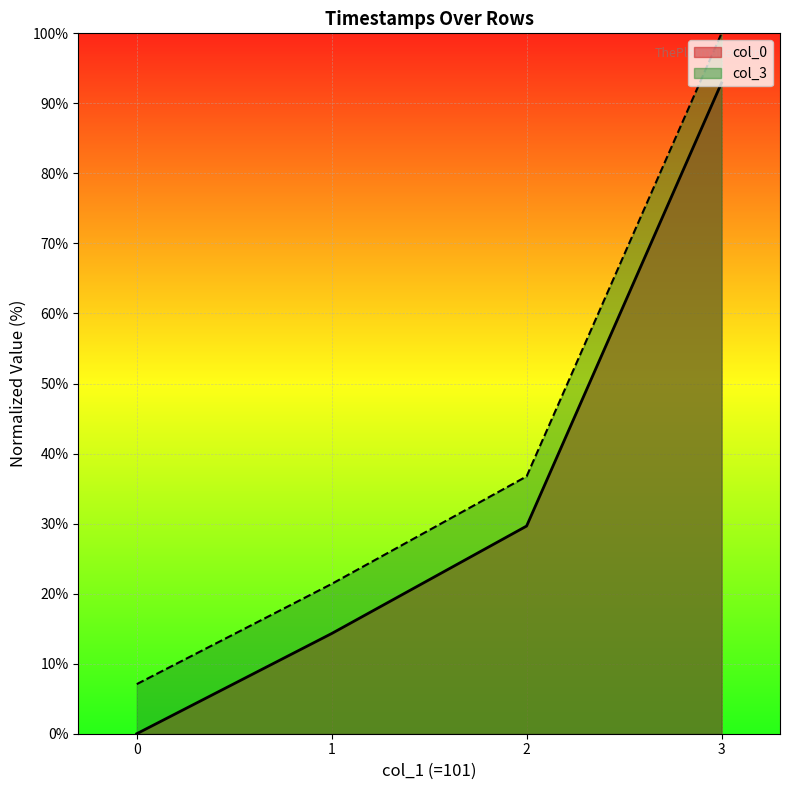

What is the sum of the col_3 values at 1 and 3?

121.4